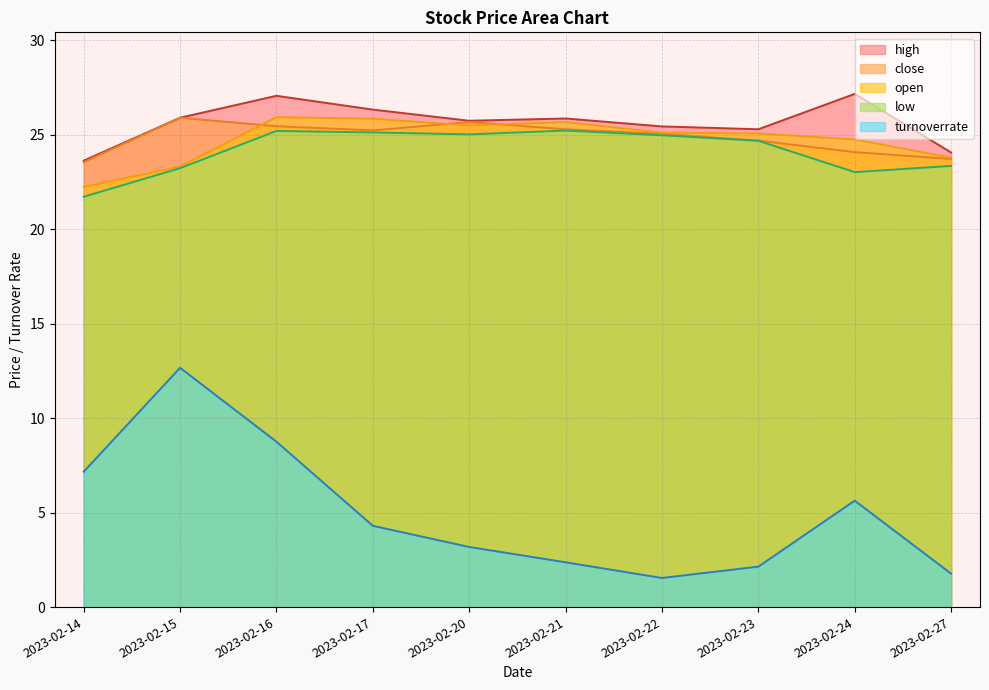

What is the sum of the close values at 2023-02-23 and 2023-02-20?

50.3